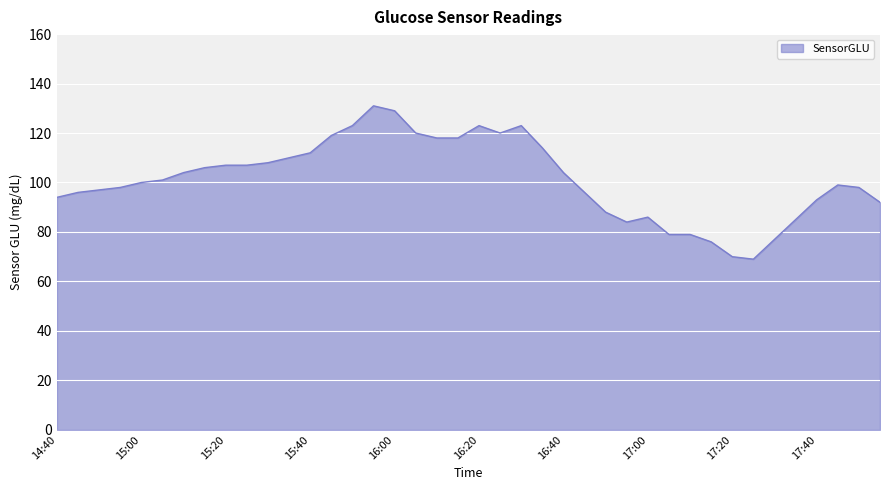

What is the minimum value shown in the chart?

69